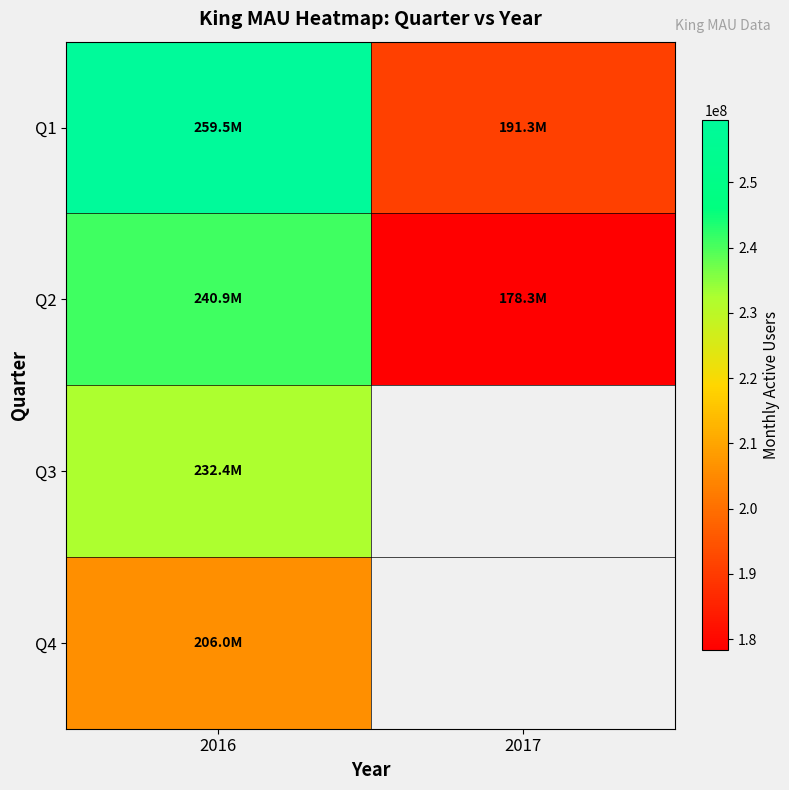

Count the number of data series in this chart.

4